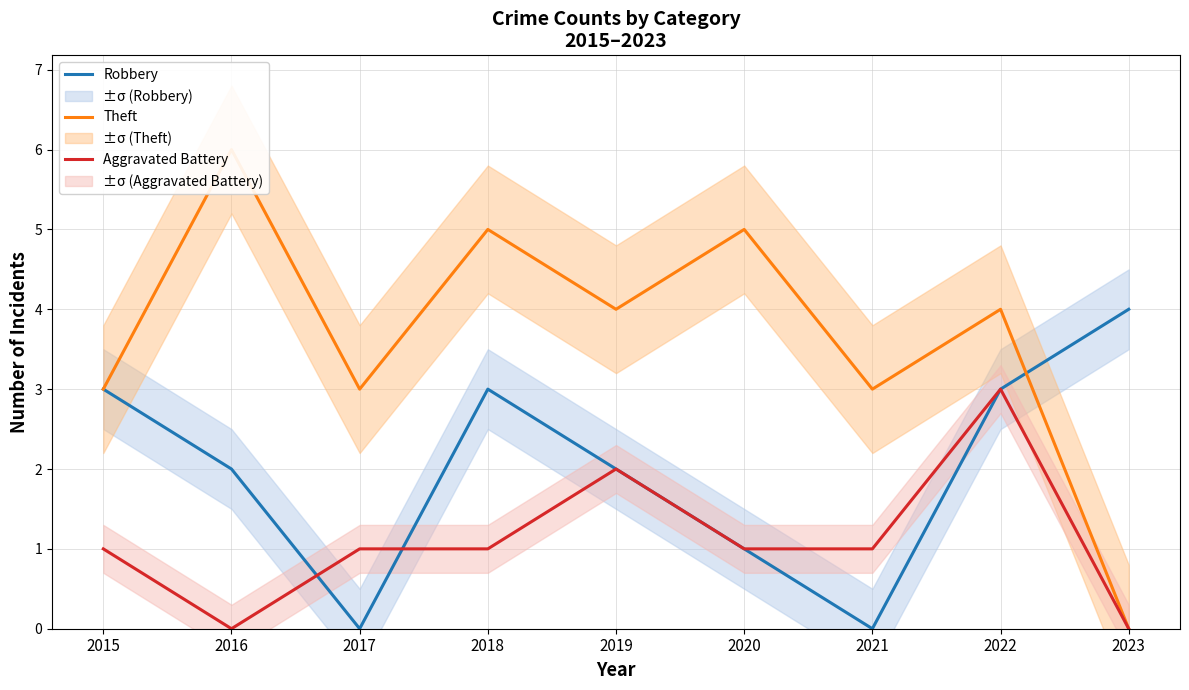

Where is the first local maximum for Aggravated Battery?

2019